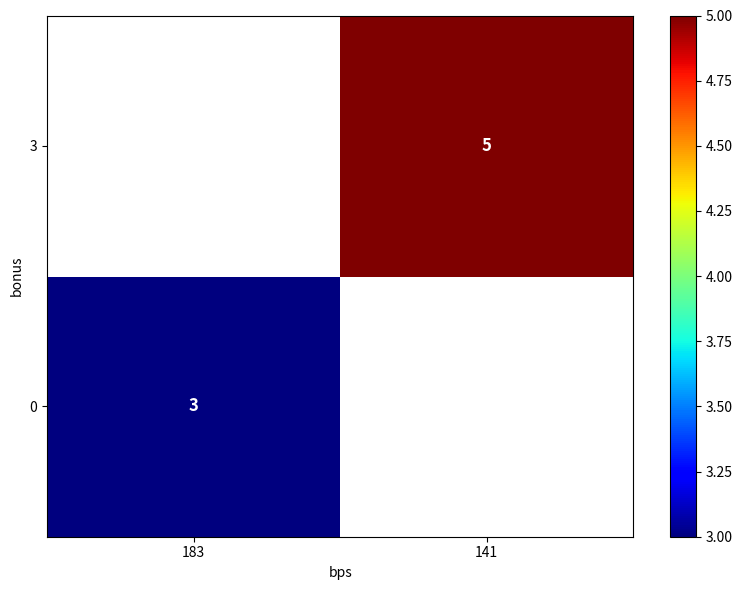

Is the value of 3 at 141 greater than the value of 0 at 183?

Yes